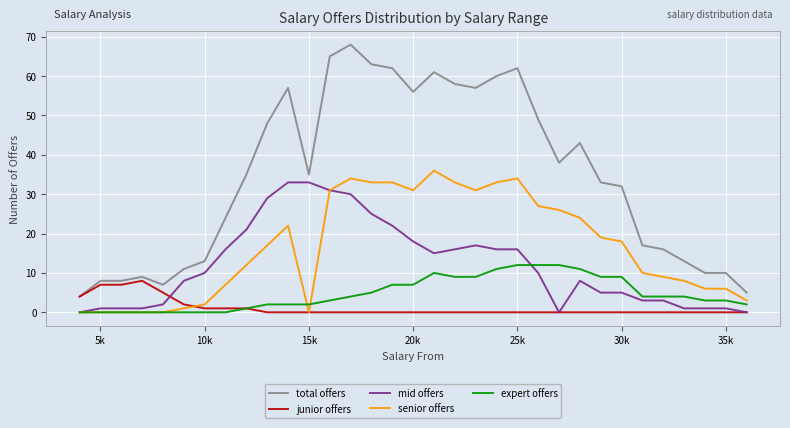

Which series has the largest total across all categories?

total offers